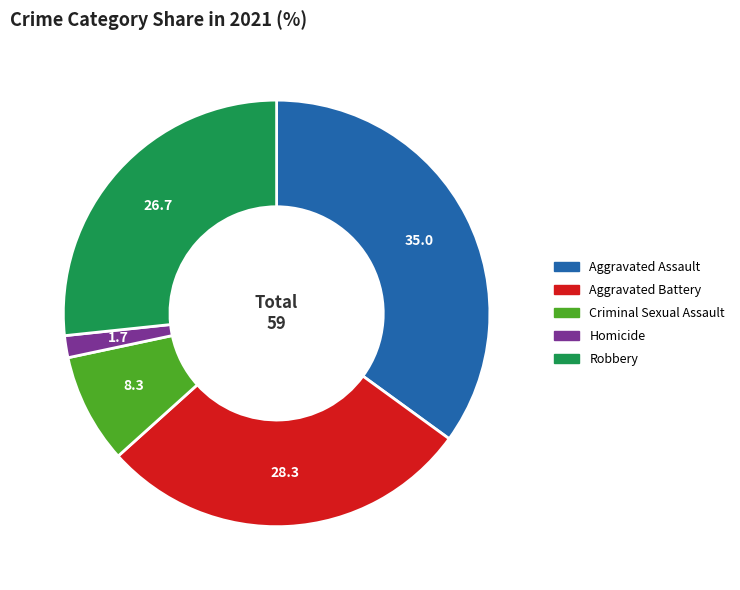

Which category has the biggest portion of the pie?

Aggravated Assault